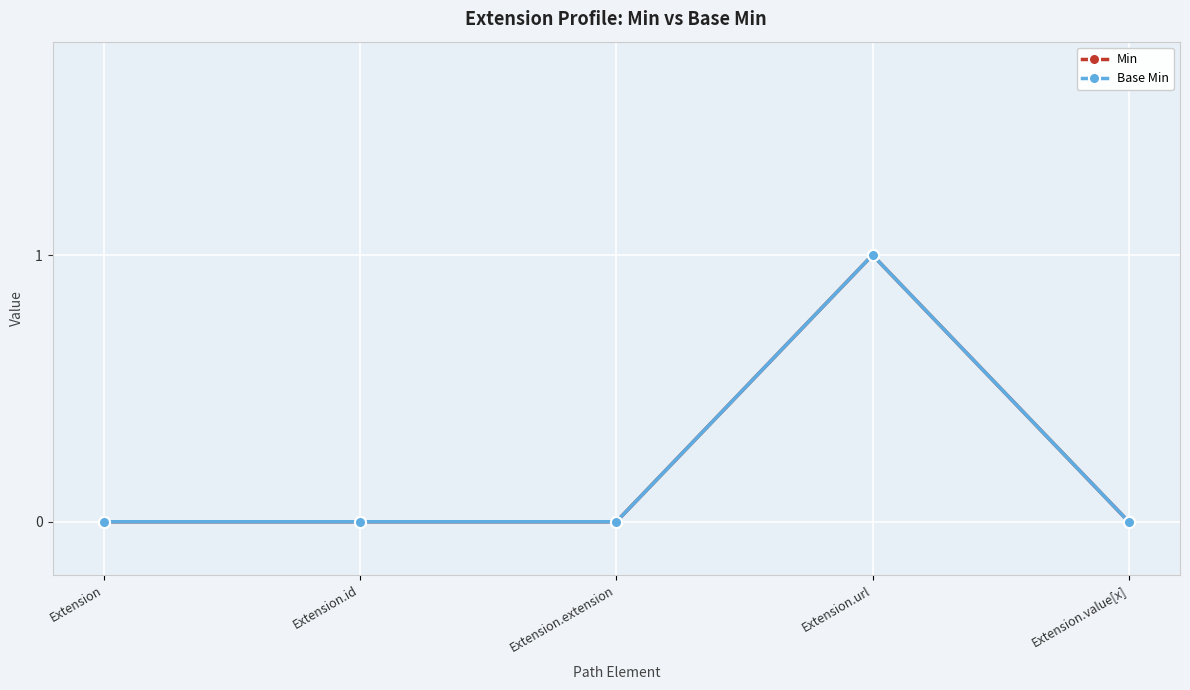

What is the total value across all series at Extension.url?

2